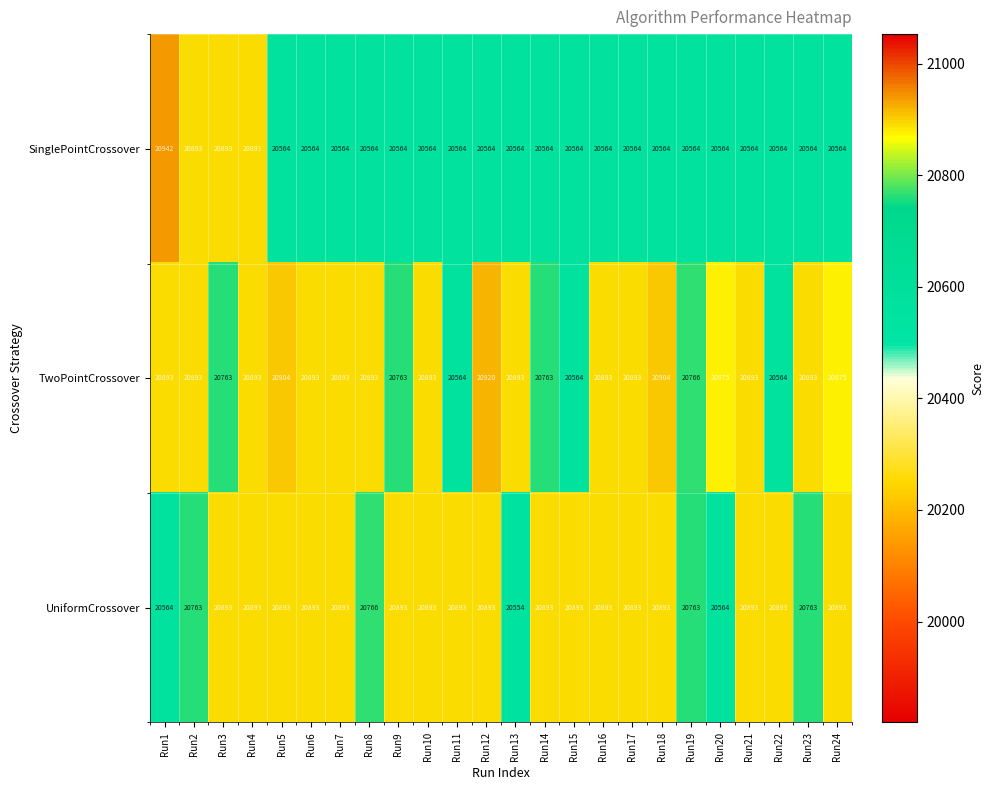

Which category has the lowest value across all series?

Run13